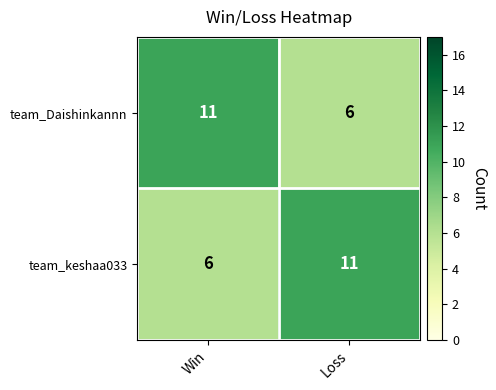

What is the total value across all series at Win?

17